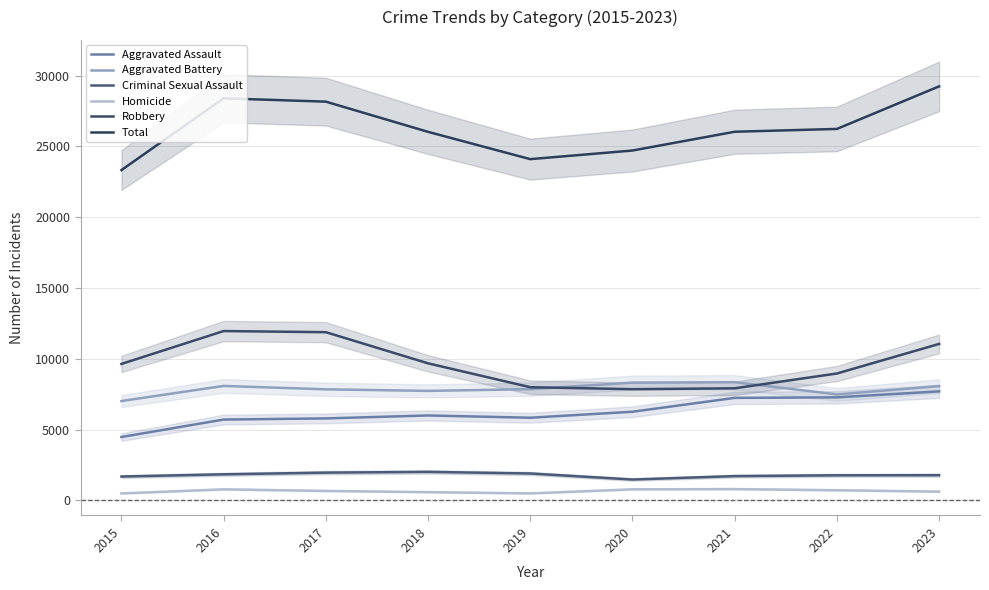

The value of Aggravated Battery at 2022 is 4846. True or false?

False